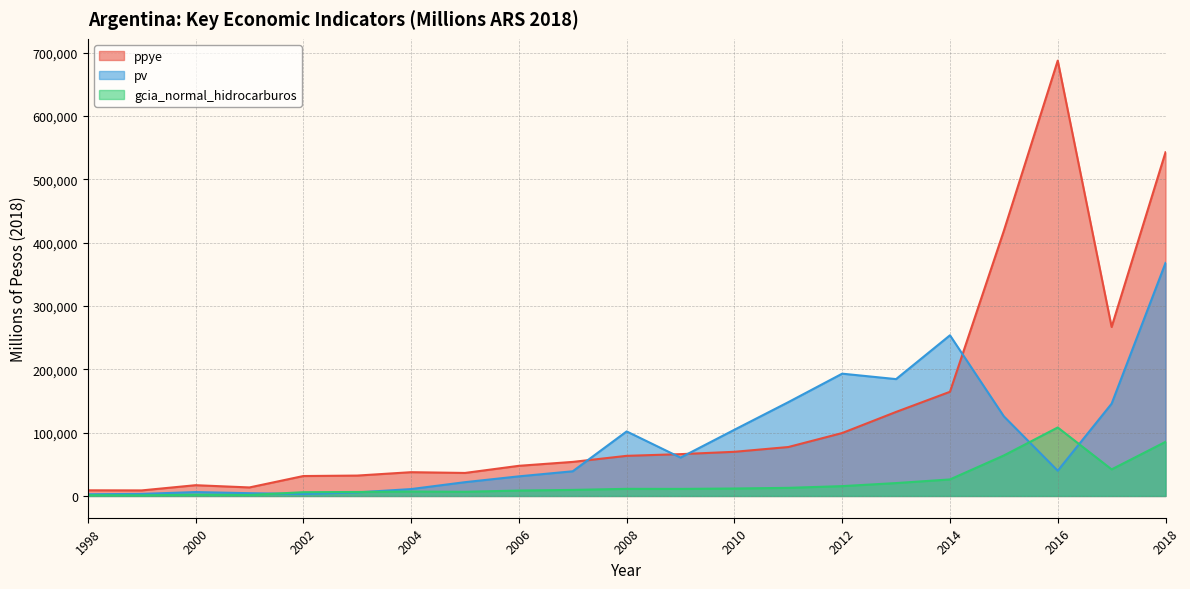

What is the sum of the gcia_normal_hidrocarburos values at 1998 and 2004?

8184.5